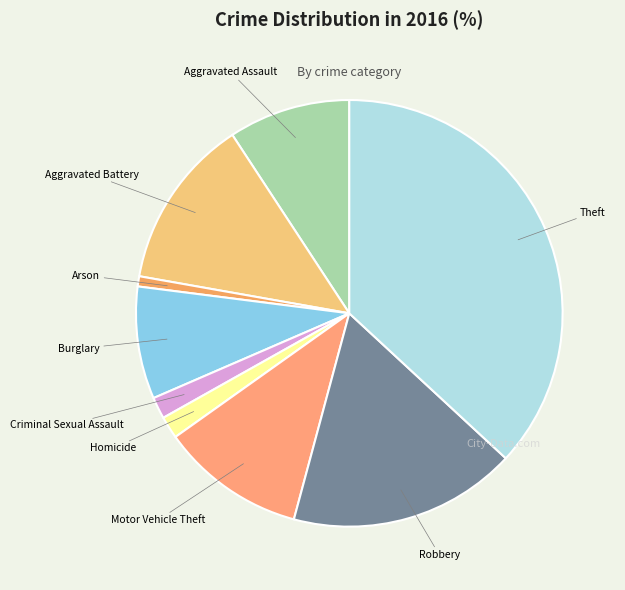

How many slices are in this pie chart?

9